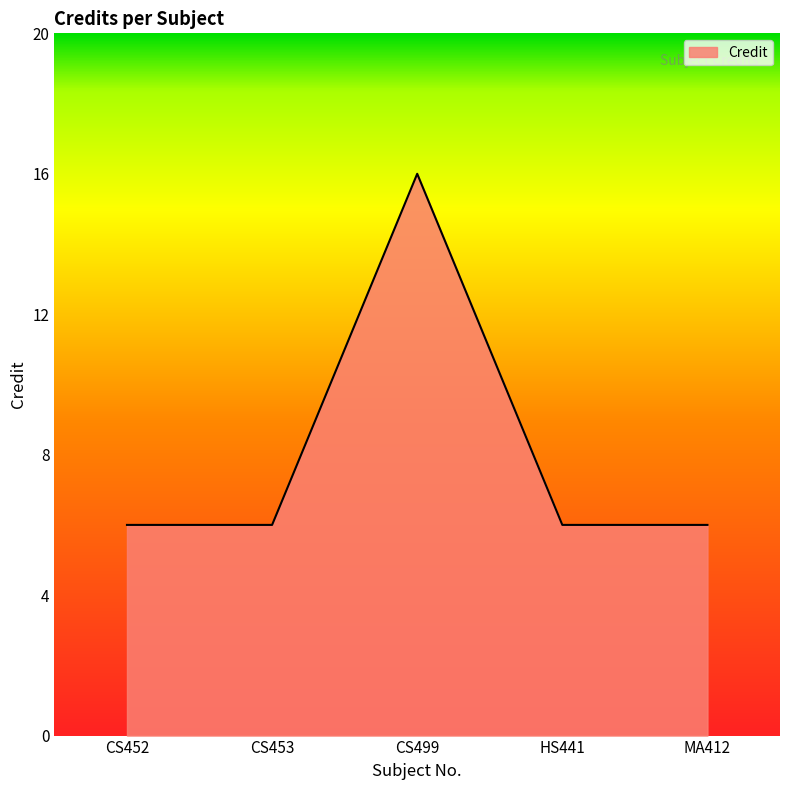

True or false: the data shows 10 at MA412.

False